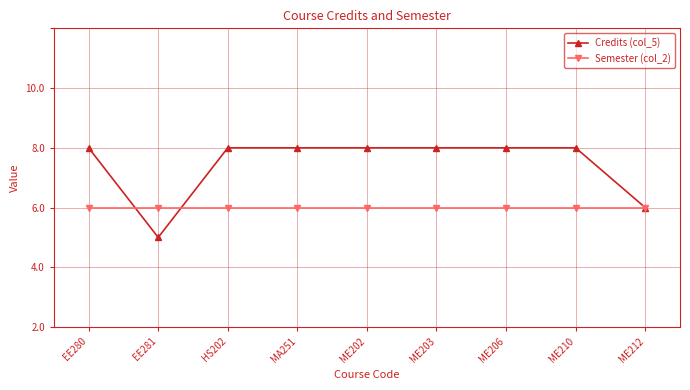

Which series ends up on top after the final intersection of Credits (col_5) and Semester (col_2)?

Credits (col_5)